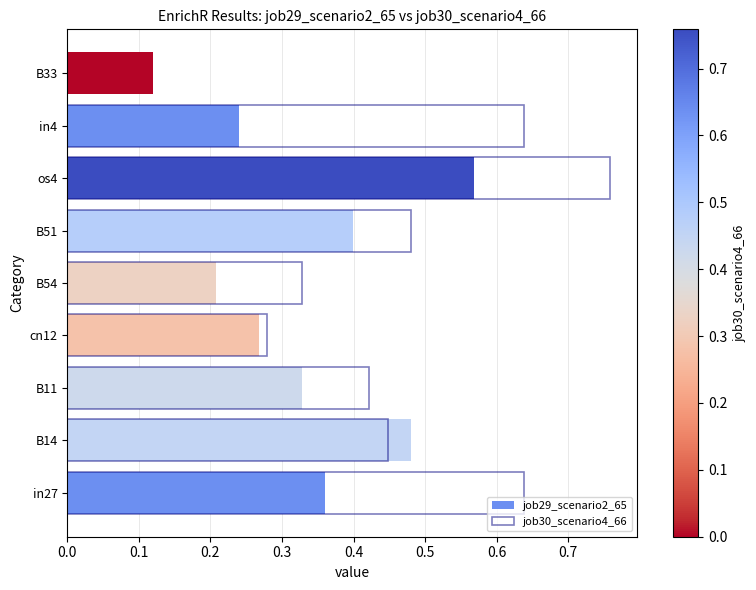

The value of job30_scenario4_66 at os4 is 0.4. True or false?

False